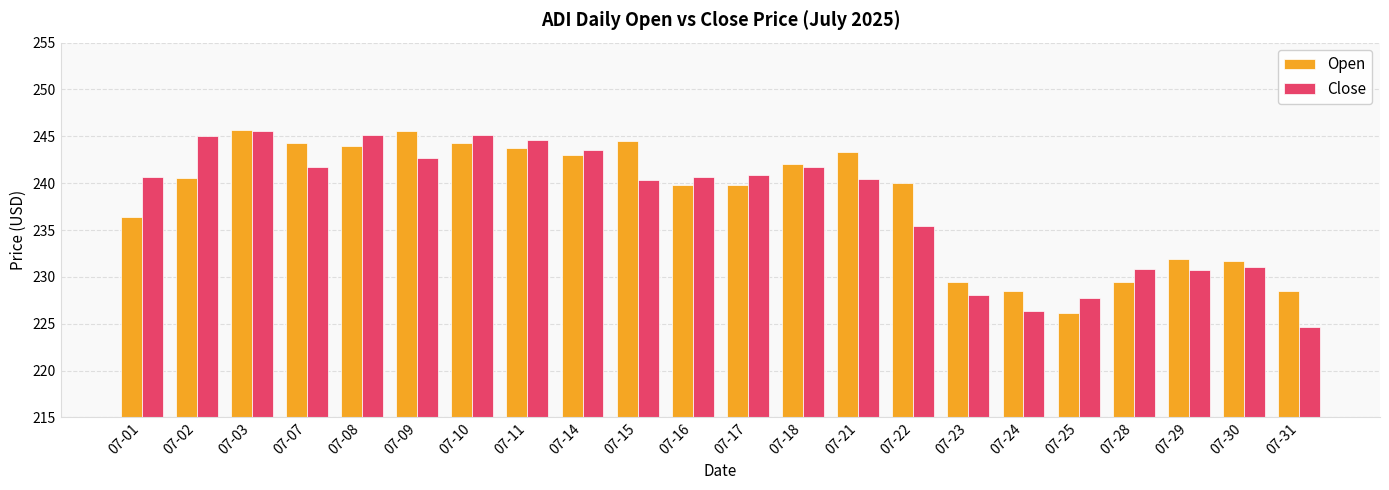

Rank the series at 07-17 from lowest to highest value.

Open, Close